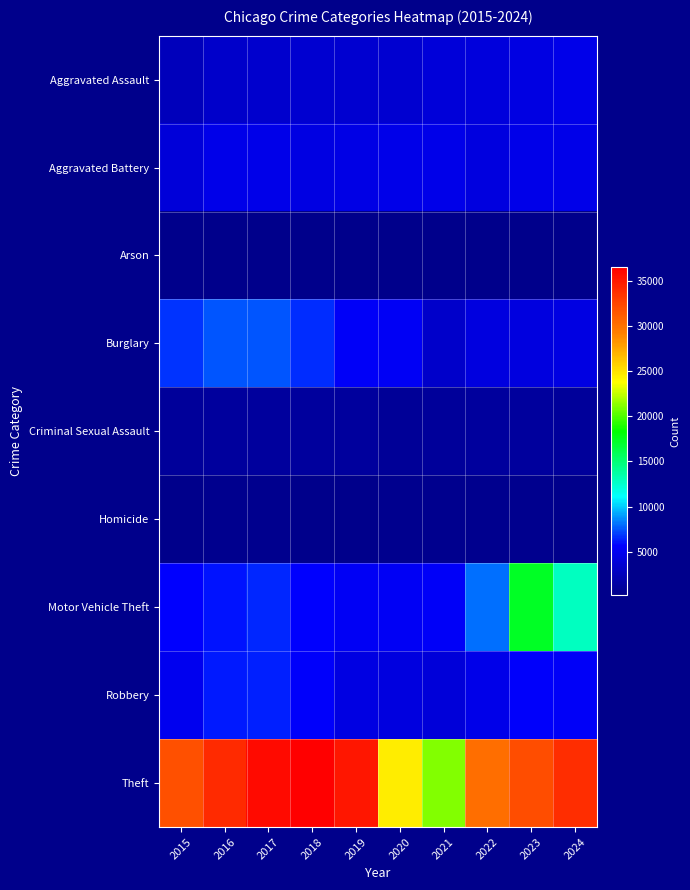

Reading left to right, what are all the values shown in this chart?

Aggravated Assault: 2015=2568	2016=3246	2017=3398	2018=3542	2019=3469	2020=3546	2021=4029	2022=4077	2023=4351	2024=4602
Aggravated Battery: 2015=4002	2016=4632	2017=4600	2018=4397	2019=4564	2020=4667	2021=4666	2022=4244	2023=4620	2024=4721
Arson: 2015=249	2016=302	2017=270	2018=209	2019=210	2020=332	2021=301	2022=228	2023=294	2024=277
Burglary: 2015=6858	2016=7553	2017=7543	2018=6594	2019=5377	2020=5270	2021=3184	2022=4206	2023=4237	2024=4372
Criminal Sexual Assault: 2015=1028	2016=1110	2017=1173	2018=1161	2019=1128	2020=897	2021=995	2022=1072	2023=1079	2024=960
Homicide: 2015=273	2016=404	2017=413	2018=328	2019=291	2020=452	2021=453	2022=399	2023=372	2024=343
Motor Vehicle Theft: 2015=5614	2016=6147	2017=6525	2018=5624	2019=5269	2020=5191	2021=5352	2022=8082	2023=17233	2024=12879
Robbery: 2015=4963	2016=6293	2017=6385	2018=5499	2019=4438	2020=4220	2021=3973	2022=4657	2023=5476	2024=5328
Theft: 2015=31792	2016=33979	2017=35881	2018=36449	2019=35138	2020=24512	2021=21072	2022=30106	2023=31996	2024=33845